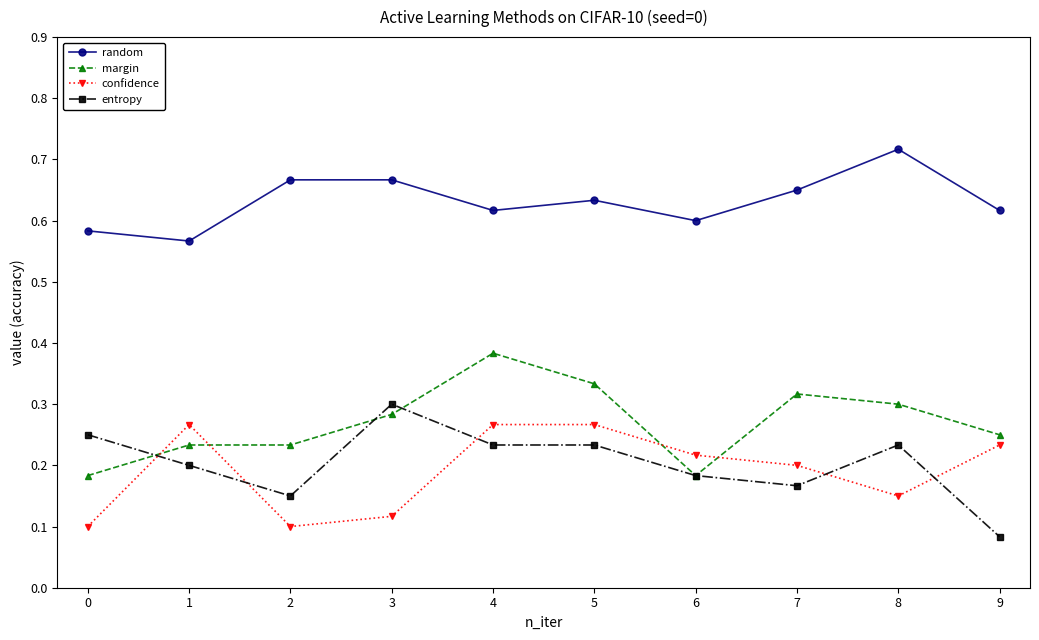

Is this an area chart (filled region under the line)?

No